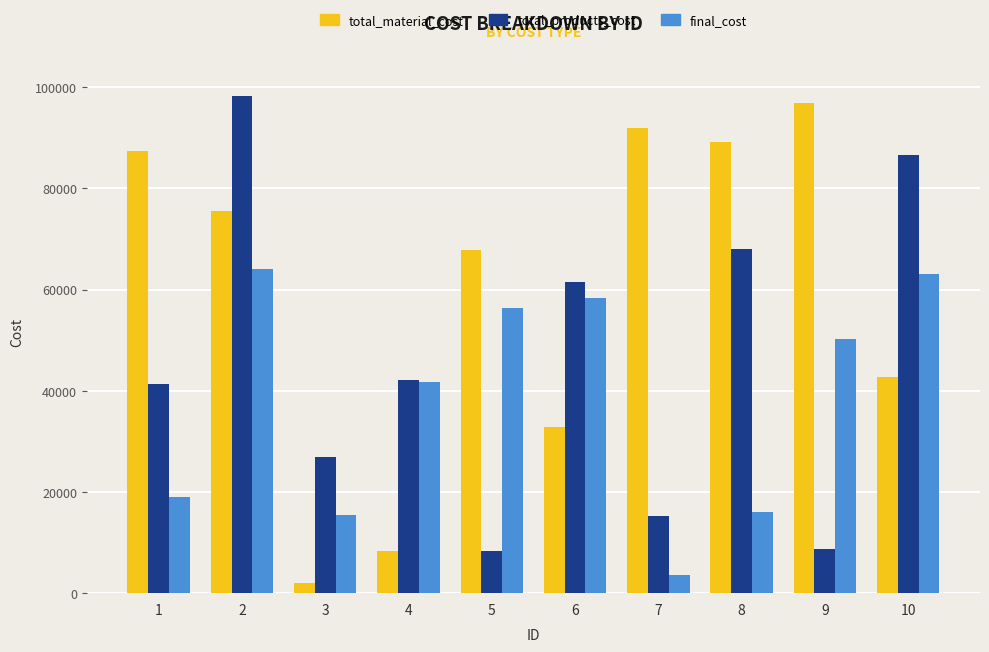

What is the value of the total_material_cost bar at the 2nd from the left?

75532